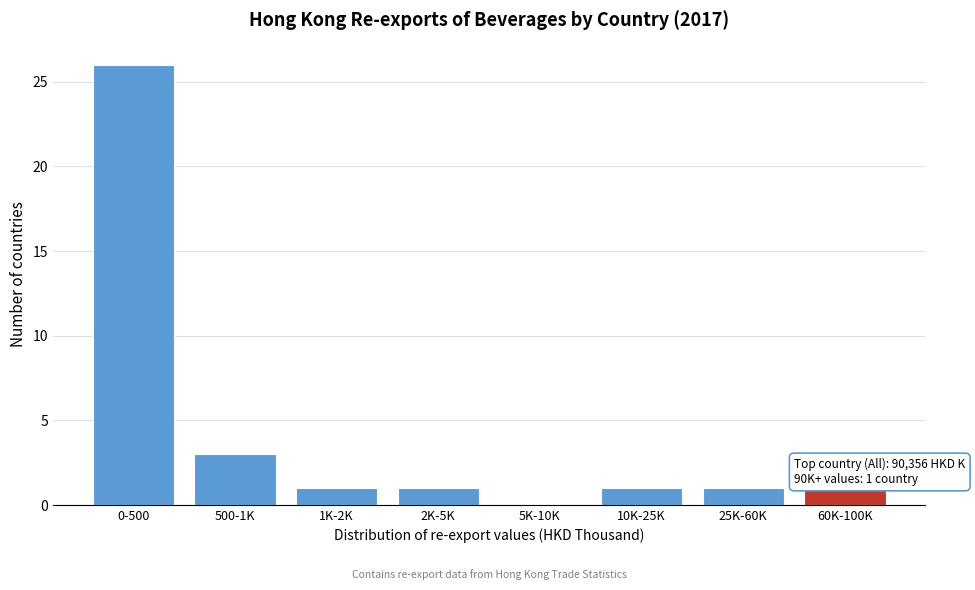

Reading left to right, transcribe all the data shown in this chart.

0-500=26	500-1K=3	1K-2K=1	2K-5K=1	5K-10K=0	10K-25K=1	25K-60K=1	60K-100K=1